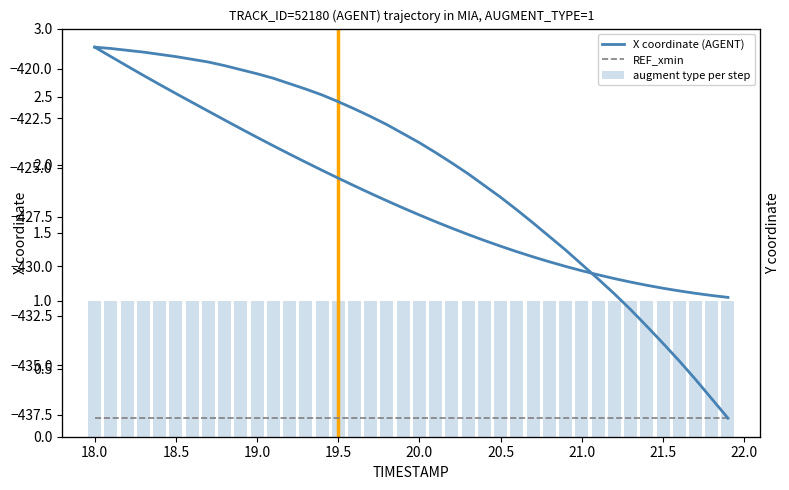

What is the label of the 31st bar from the left?

21.0